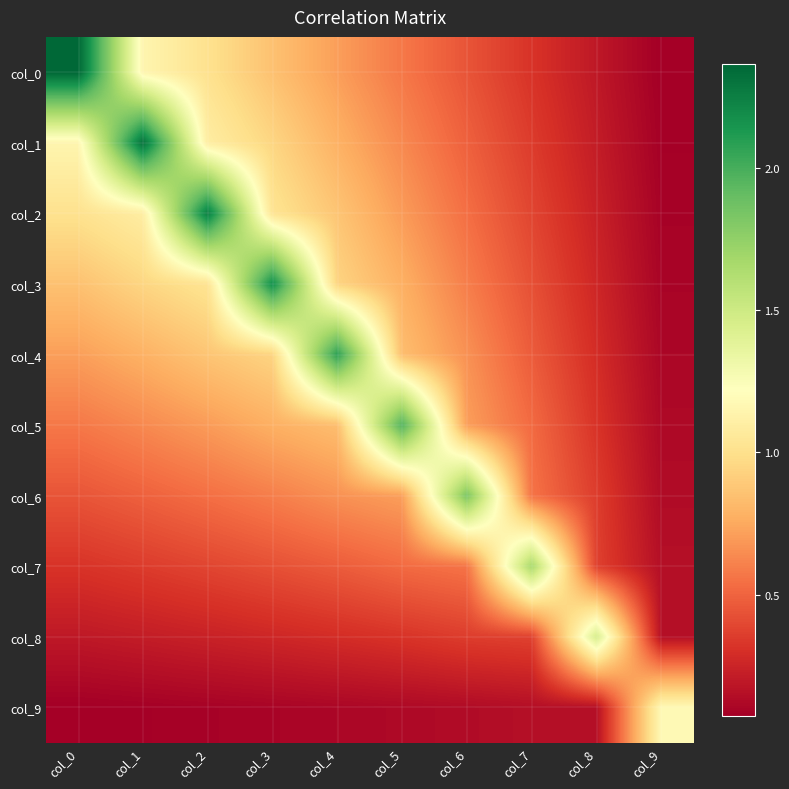

Reading left to right, list all the values displayed in this chart.

col_0: col_0=2.4	col_1=1.1	col_2=1.0	col_3=0.9	col_4=0.7	col_5=0.6	col_6=0.4	col_7=0.3	col_8=0.2	col_9=0.1
col_1: col_0=1.1	col_1=2.3	col_2=1.1	col_3=0.9	col_4=0.8	col_5=0.6	col_6=0.5	col_7=0.4	col_8=0.2	col_9=0.1
col_2: col_0=1.0	col_1=1.1	col_2=2.3	col_3=1.0	col_4=0.9	col_5=0.7	col_6=0.5	col_7=0.4	col_8=0.2	col_9=0.1
col_3: col_0=0.9	col_1=0.9	col_2=1.0	col_3=2.2	col_4=0.9	col_5=0.8	col_6=0.6	col_7=0.4	col_8=0.3	col_9=0.1
col_4: col_0=0.7	col_1=0.8	col_2=0.9	col_3=0.9	col_4=2.1	col_5=0.8	col_6=0.7	col_7=0.5	col_8=0.3	col_9=0.1
col_5: col_0=0.6	col_1=0.6	col_2=0.7	col_3=0.8	col_4=0.8	col_5=2.0	col_6=0.7	col_7=0.5	col_8=0.3	col_9=0.1
col_6: col_0=0.4	col_1=0.5	col_2=0.5	col_3=0.6	col_4=0.7	col_5=0.7	col_6=1.8	col_7=0.6	col_8=0.4	col_9=0.1
col_7: col_0=0.3	col_1=0.4	col_2=0.4	col_3=0.4	col_4=0.5	col_5=0.5	col_6=0.6	col_7=1.7	col_8=0.4	col_9=0.2
col_8: col_0=0.2	col_1=0.2	col_2=0.2	col_3=0.3	col_4=0.3	col_5=0.3	col_6=0.4	col_7=0.4	col_8=1.5	col_9=0.2
col_9: col_0=0.1	col_1=0.1	col_2=0.1	col_3=0.1	col_4=0.1	col_5=0.1	col_6=0.1	col_7=0.2	col_8=0.2	col_9=1.2